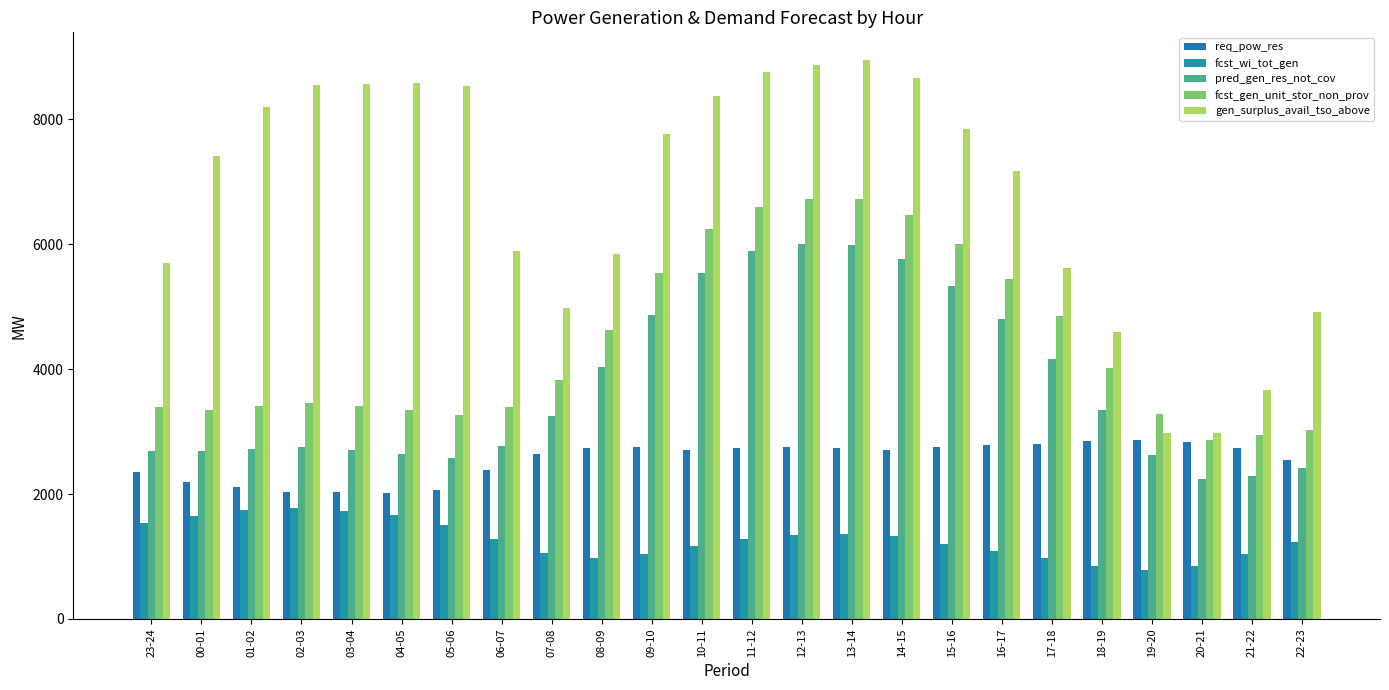

What is the sum of the fcst_gen_unit_stor_non_prov values at 17-18 and 03-04?

8254